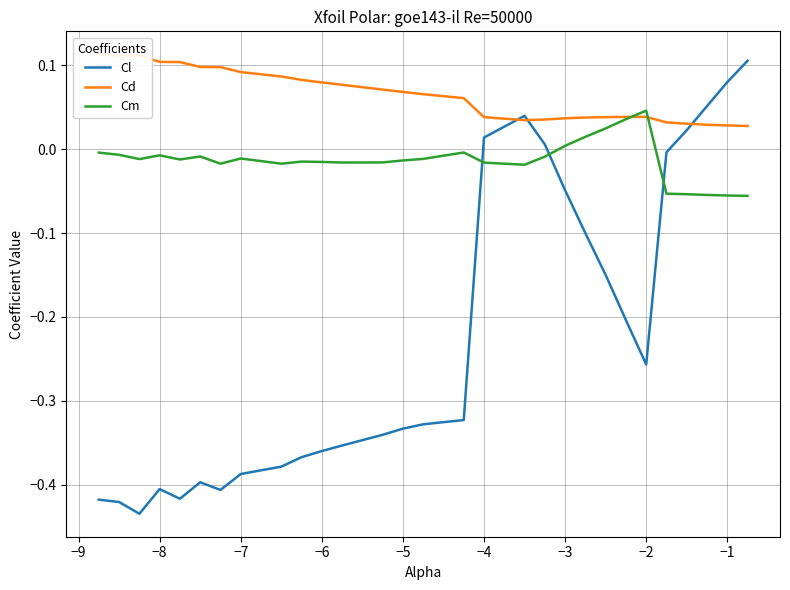

The Cl series shows -0.5 at −6. True or false?

False